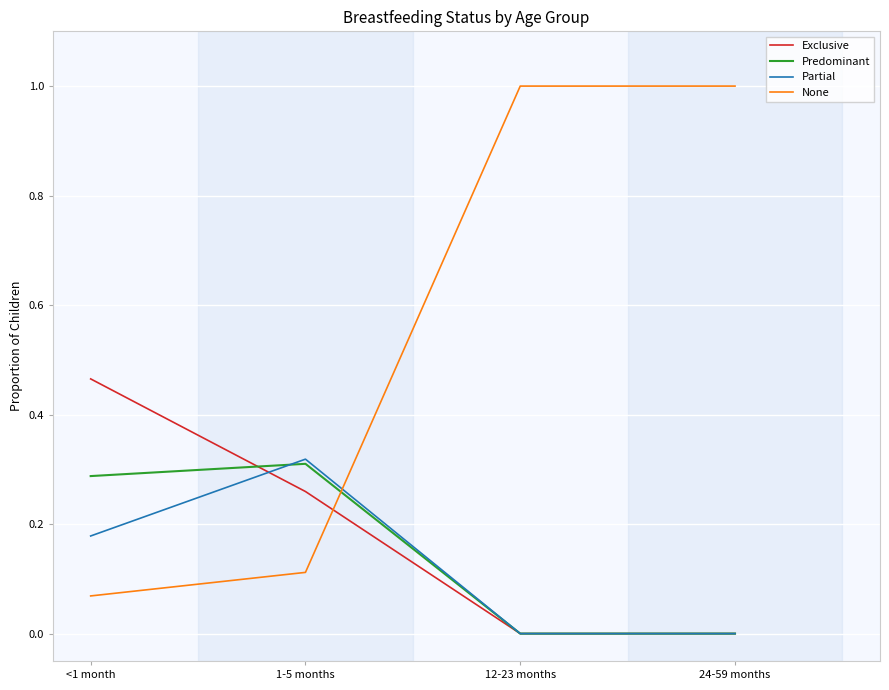

At how many categories does at least one series exceed 0?

4